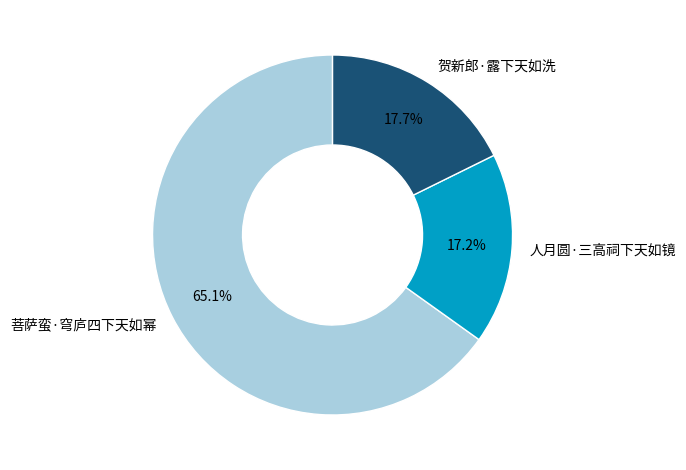

Count the number of slices in the pie.

3